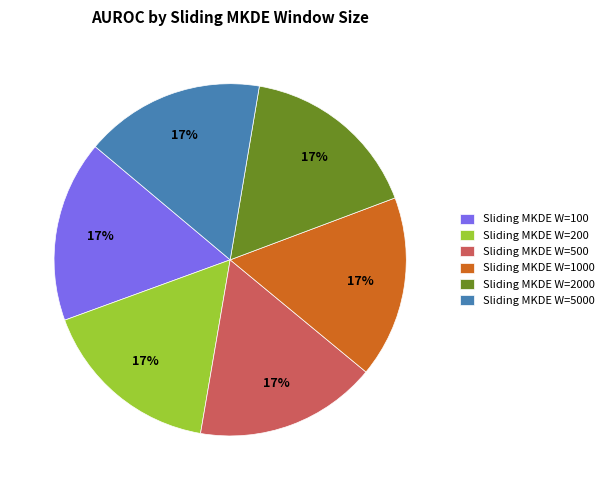

To the nearest percent, what is the average slice percentage?

17%